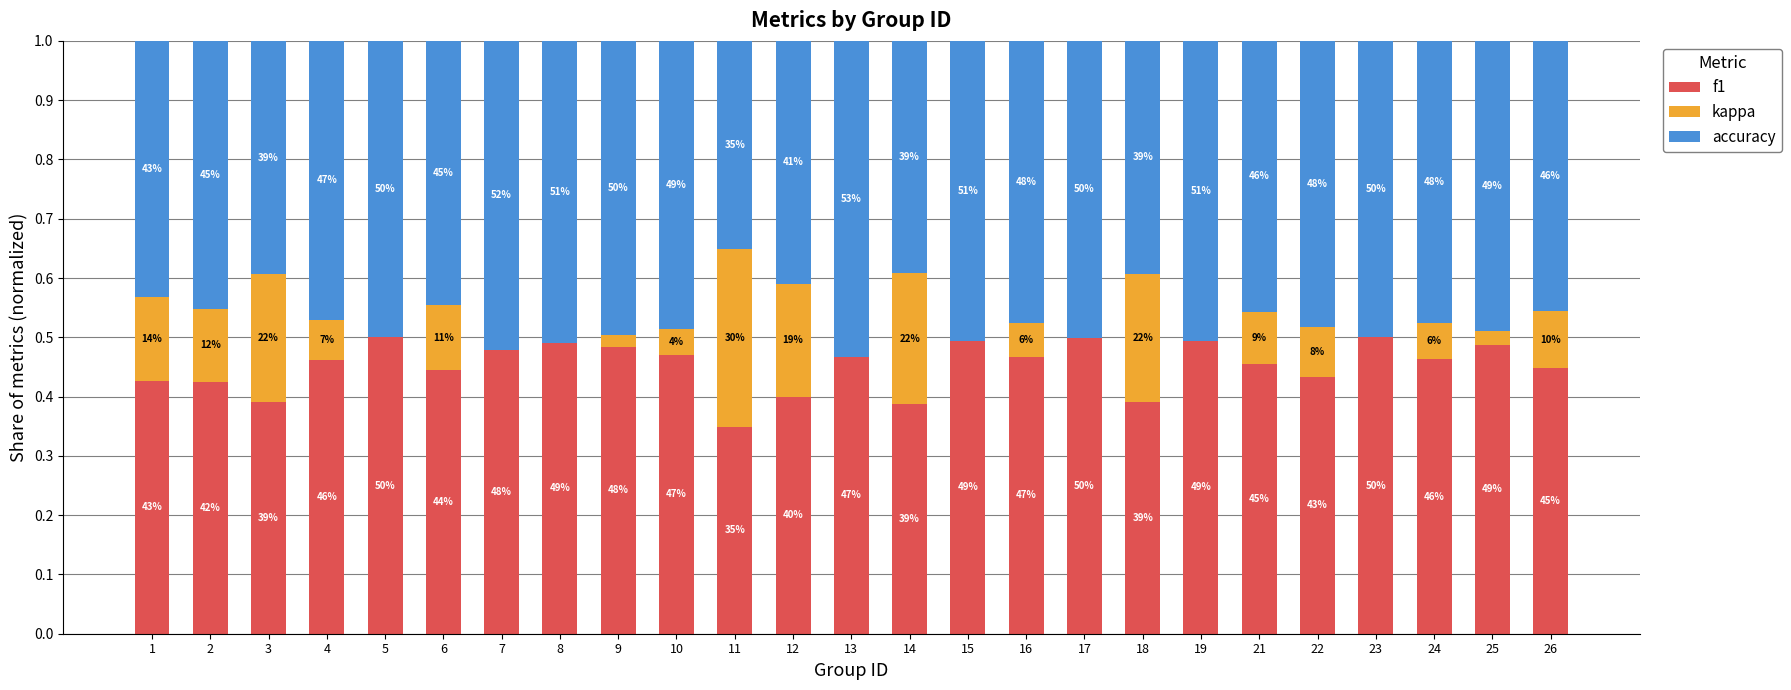

At 19, list the series in order from largest to smallest.

accuracy, f1, kappa